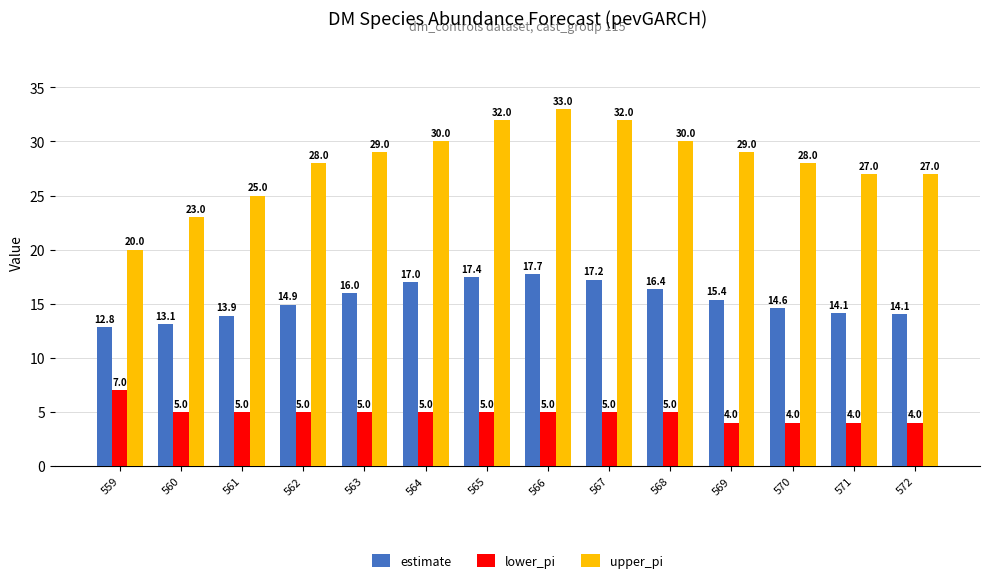

At 565, list the series in order from largest to smallest.

upper_pi, estimate, lower_pi